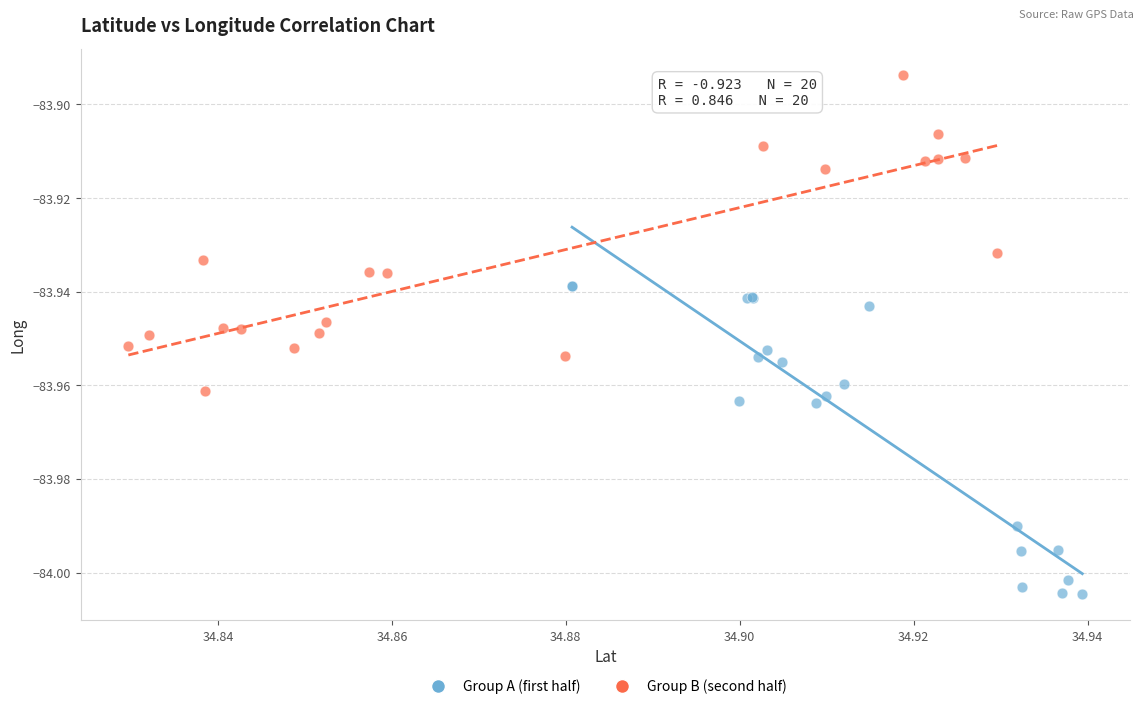

Which series reaches the maximum Y coordinate?

Group B (second half)